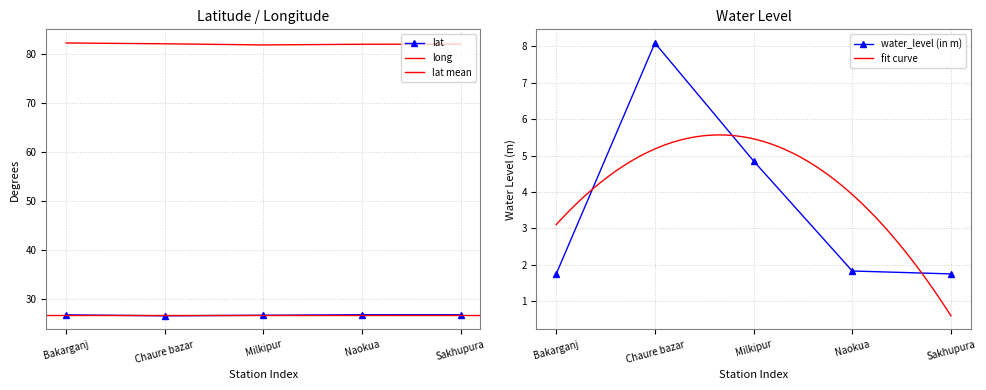

List the series in order of their overall mean, lowest first.

water_level (in m), lat, long